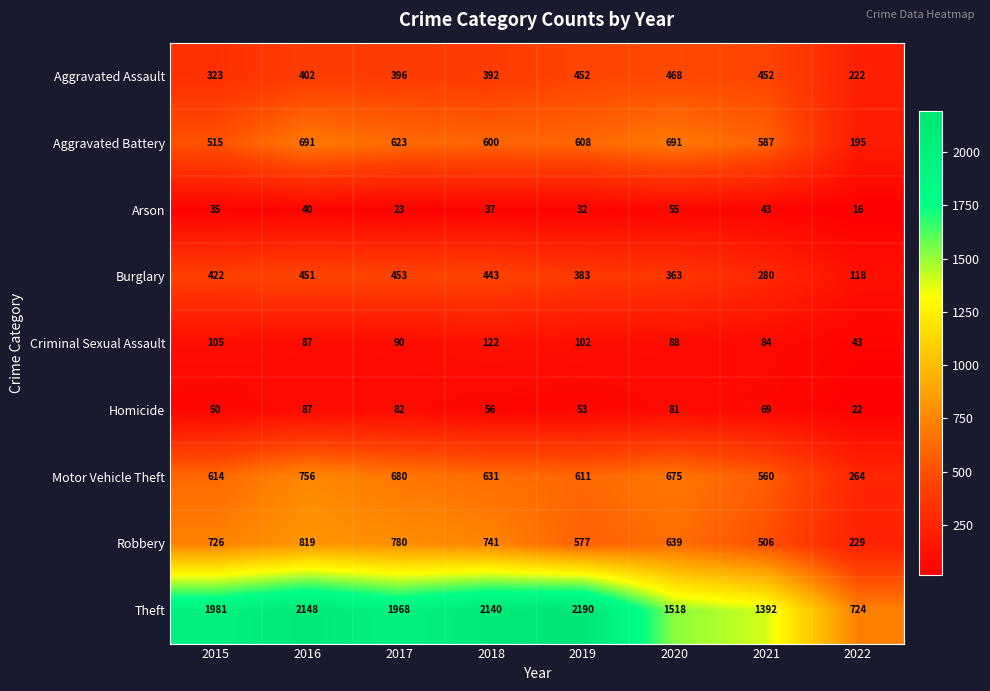

Rank the categories by Motor Vehicle Theft value from highest to lowest.

2016, 2017, 2020, 2018, 2015, 2019, 2021, 2022